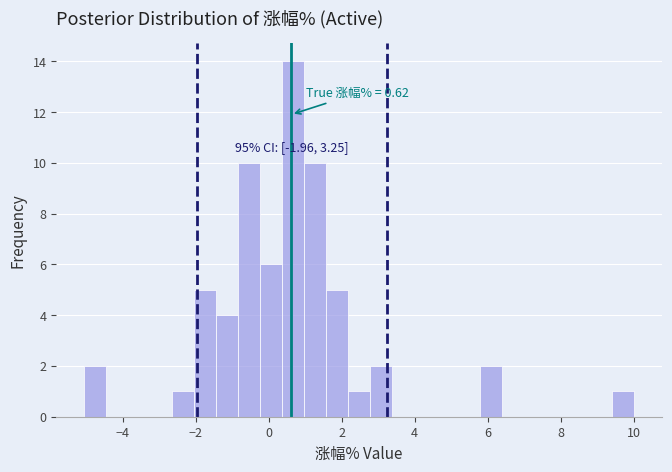

Read against the x-axis, roughly where is the centre of the tallest bar?

0.6